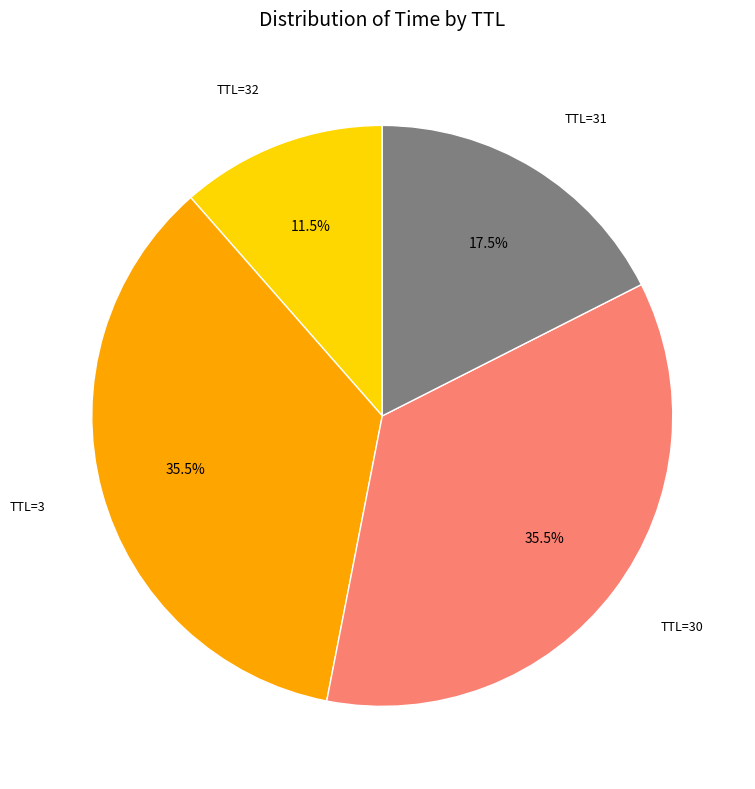

Does any single category account for the majority?

No